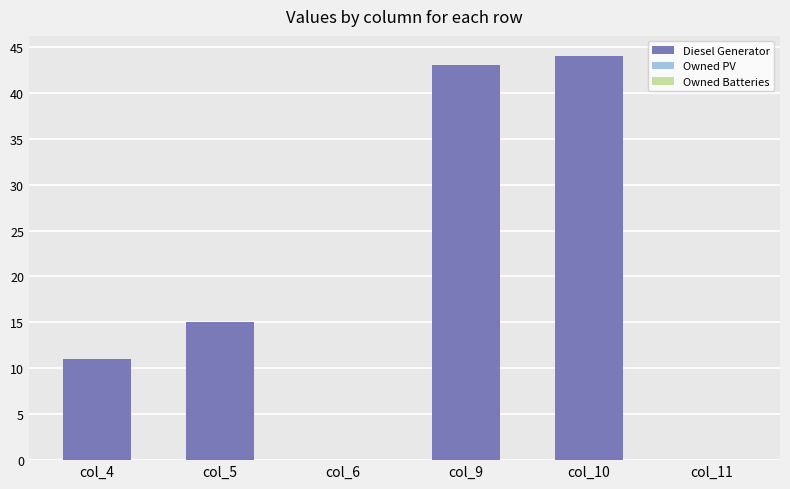

True or false: the data shows -21 at col_11.

False